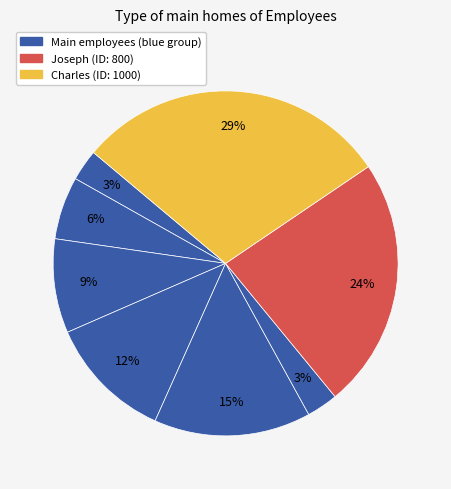

Count the number of slices in the pie.

8